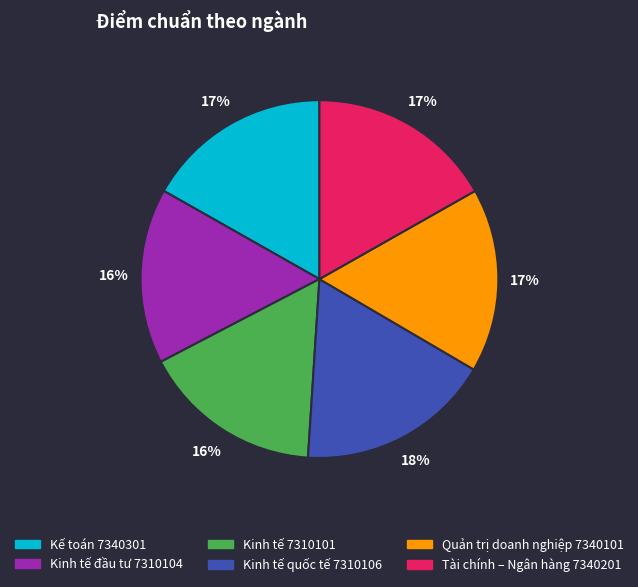

Combined, do Kinh tế đầu tư 7310104 and Kinh tế quốc tế 7310106 account for over 50%?

No